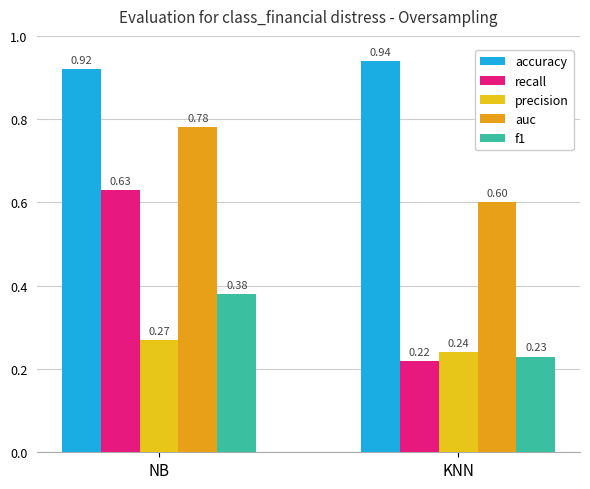

What are all the series names shown in the legend?

accuracy, recall, precision, auc, f1